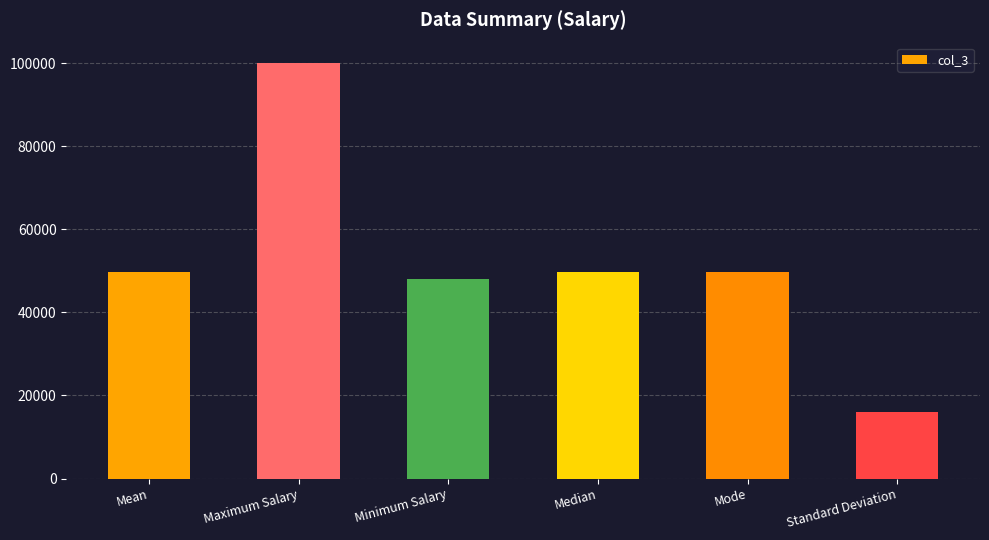

The value at Maximum Salary is 99967.0. True or false?

True